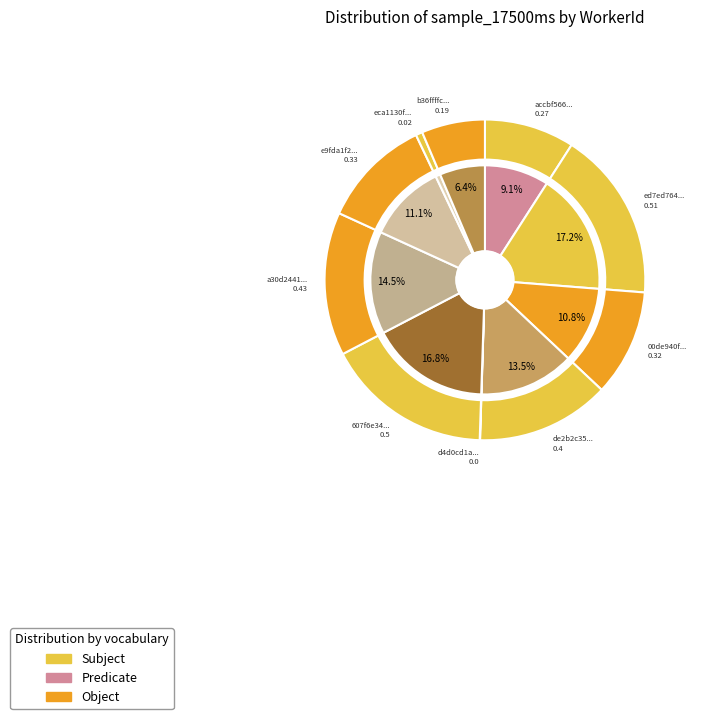

To the nearest percent, what is the combined percentage of d4d0cd1ae06f54909291d34ddd6ab497 and b36ffffcd1831441a2a3b60919312ccd?

6%